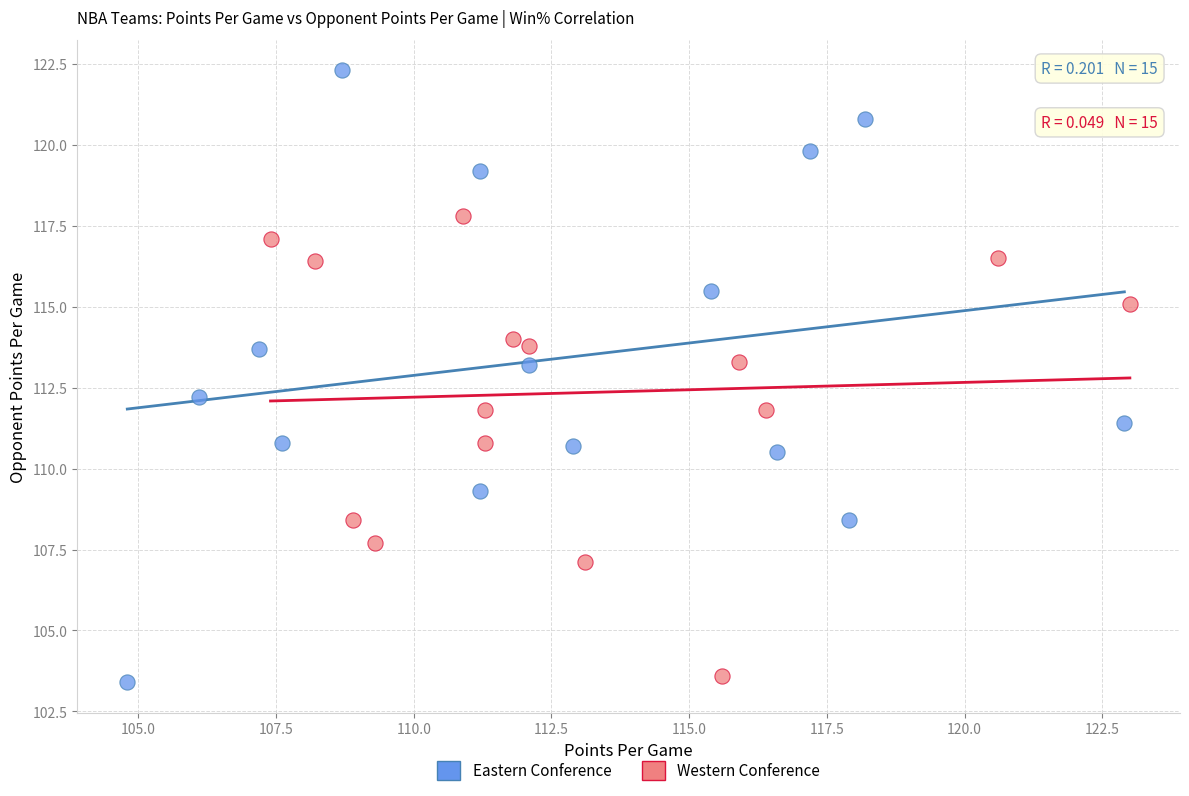

Which series contains the highest Y value?

Eastern Conference